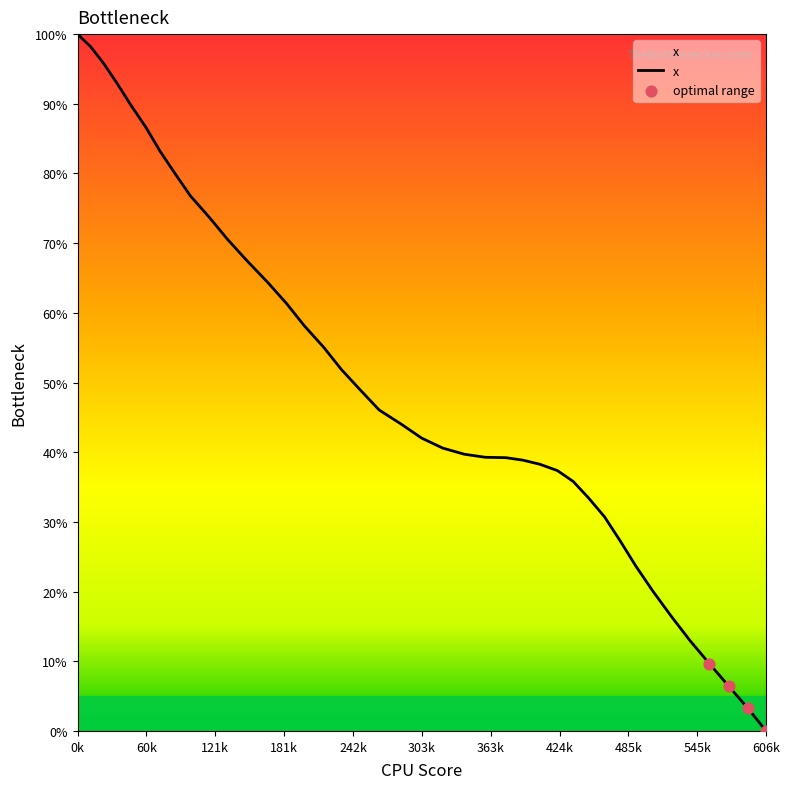

What is the greatest value displayed?

100.0